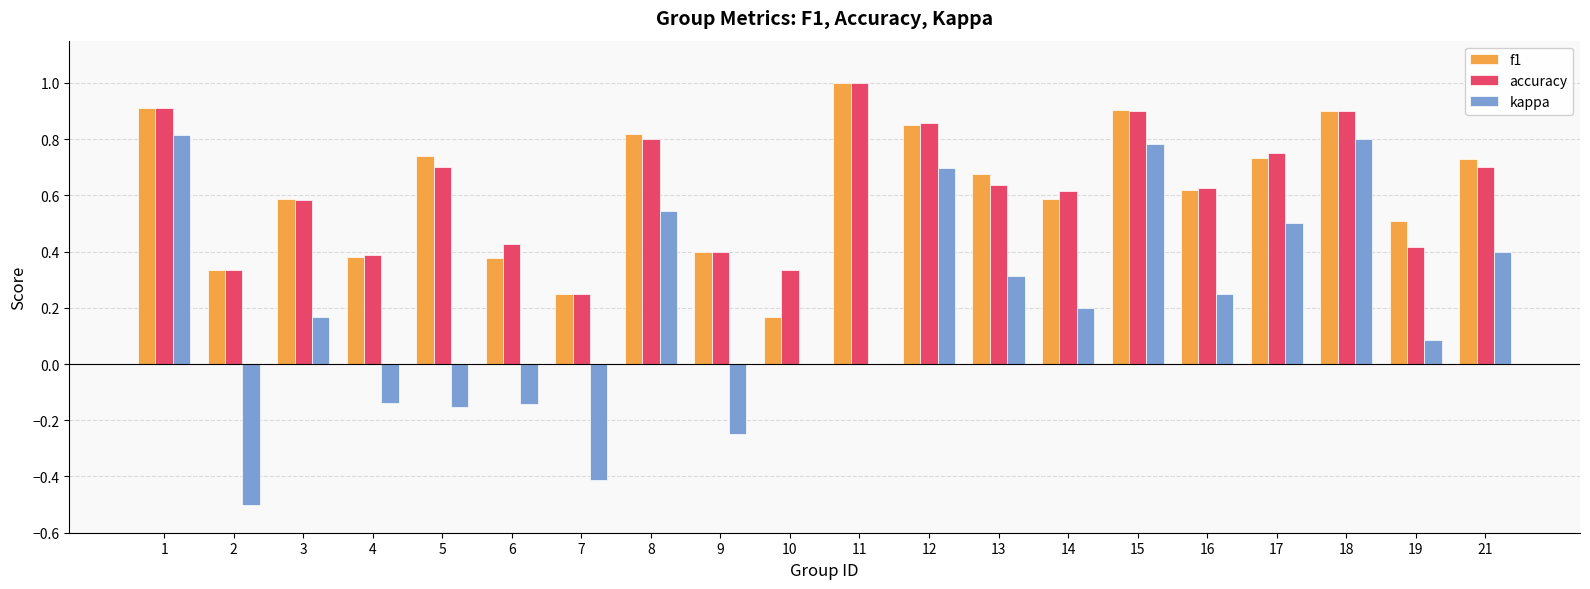

How many distinct data groups are displayed?

3